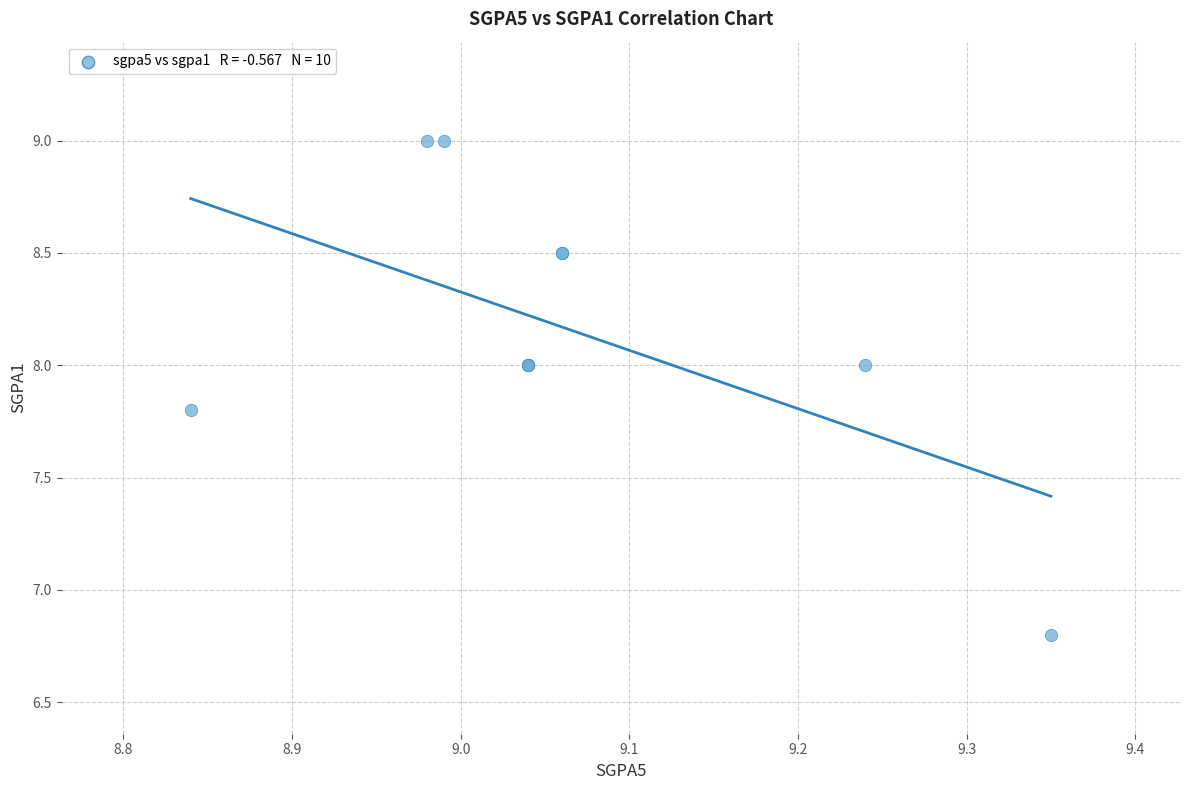

What Y value in the scatter plot is closest to 7?

6.8